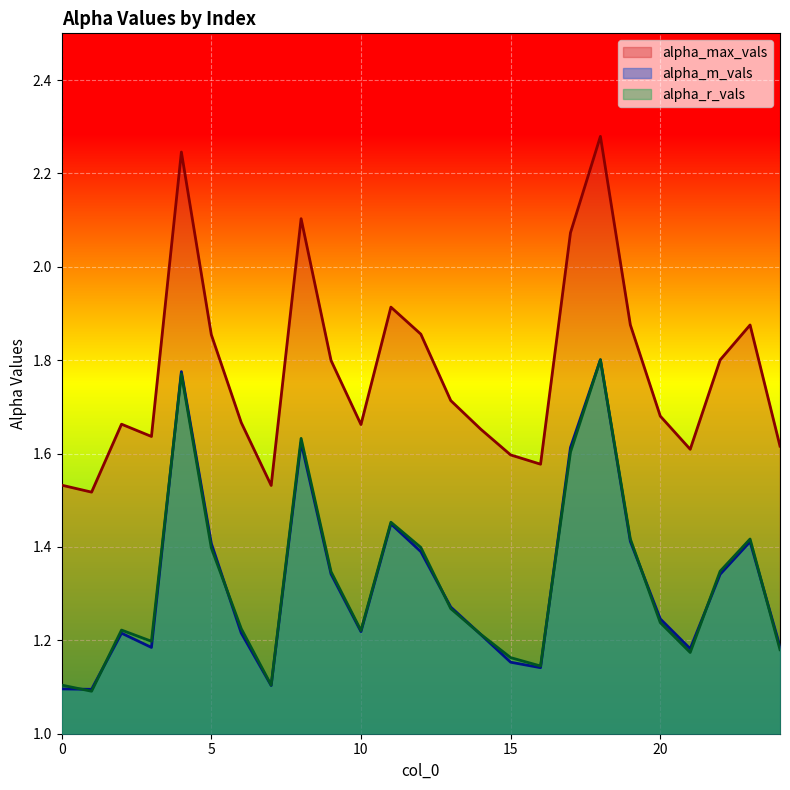

How many distinct data groups are displayed?

3